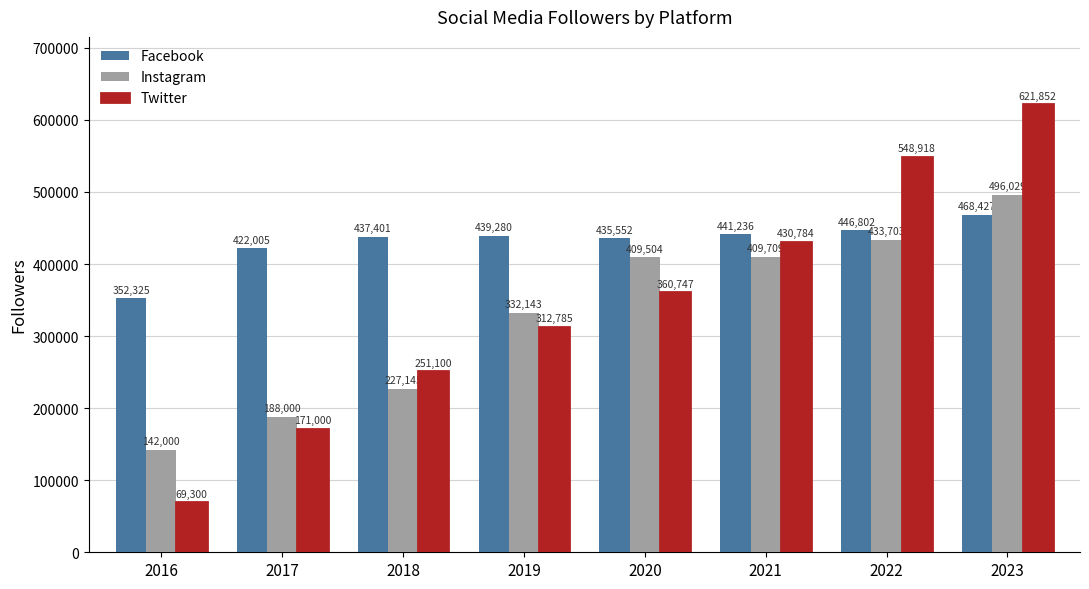

What is the minimum value shown in the chart?

69300